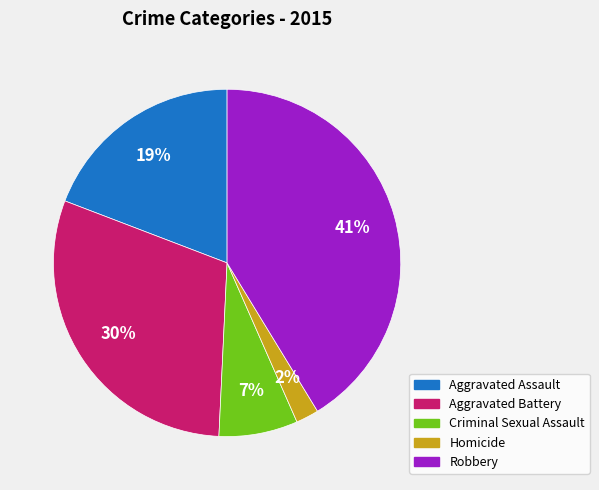

What is the largest slice in the pie chart?

Robbery